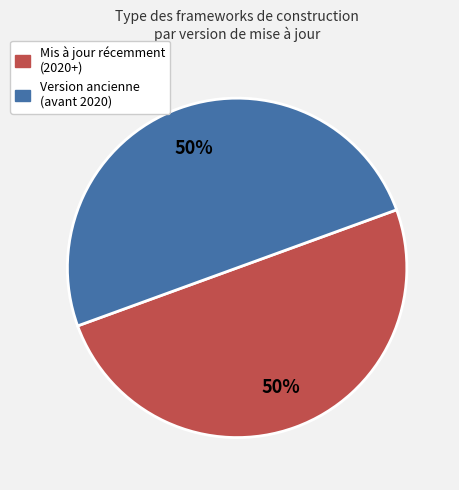

To the nearest percent, what is the average slice percentage?

50%